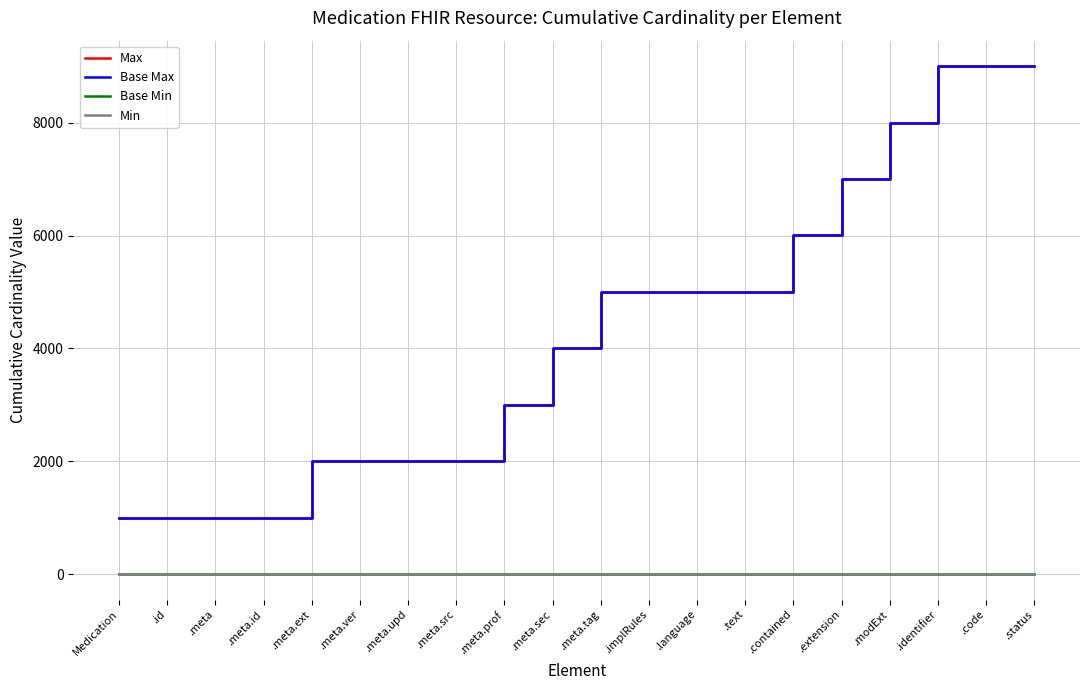

Is it true that Max equals 2329 at .modExt?

False